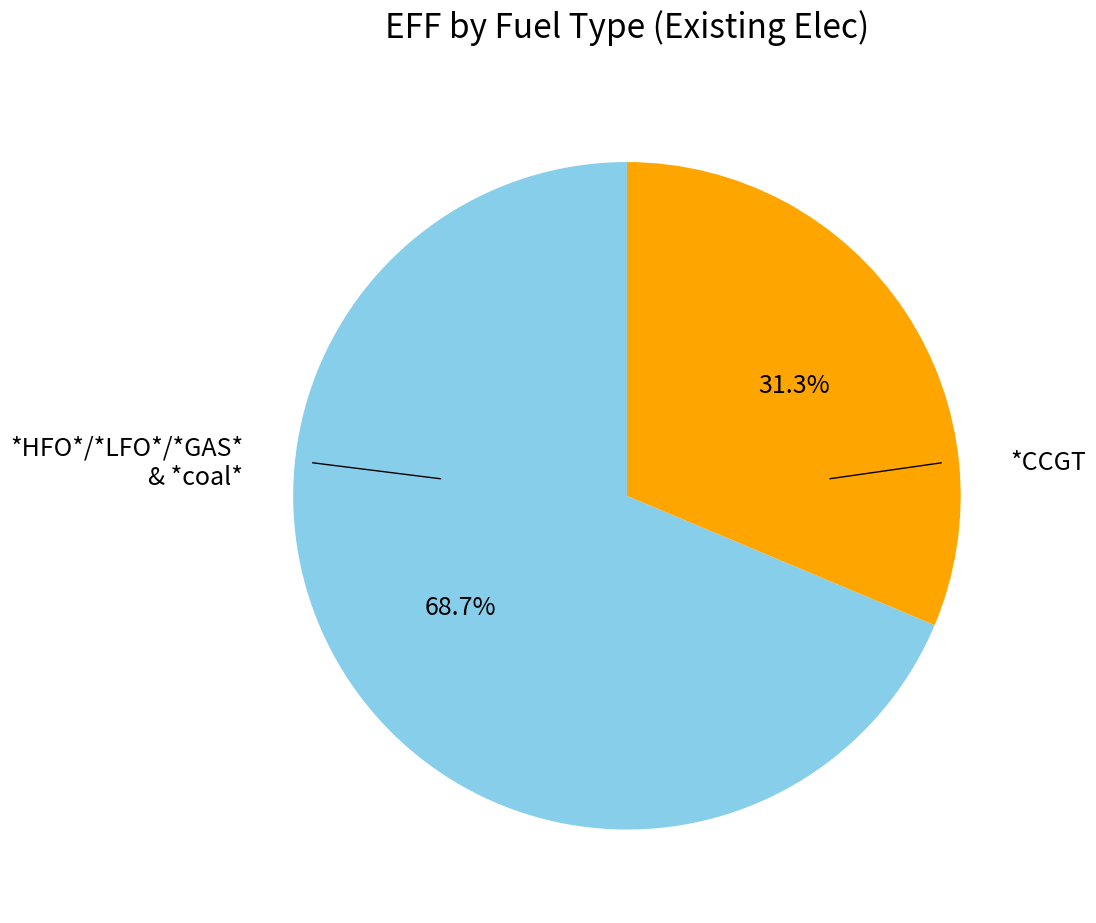

Which category has the smallest portion of the pie?

*CCGT